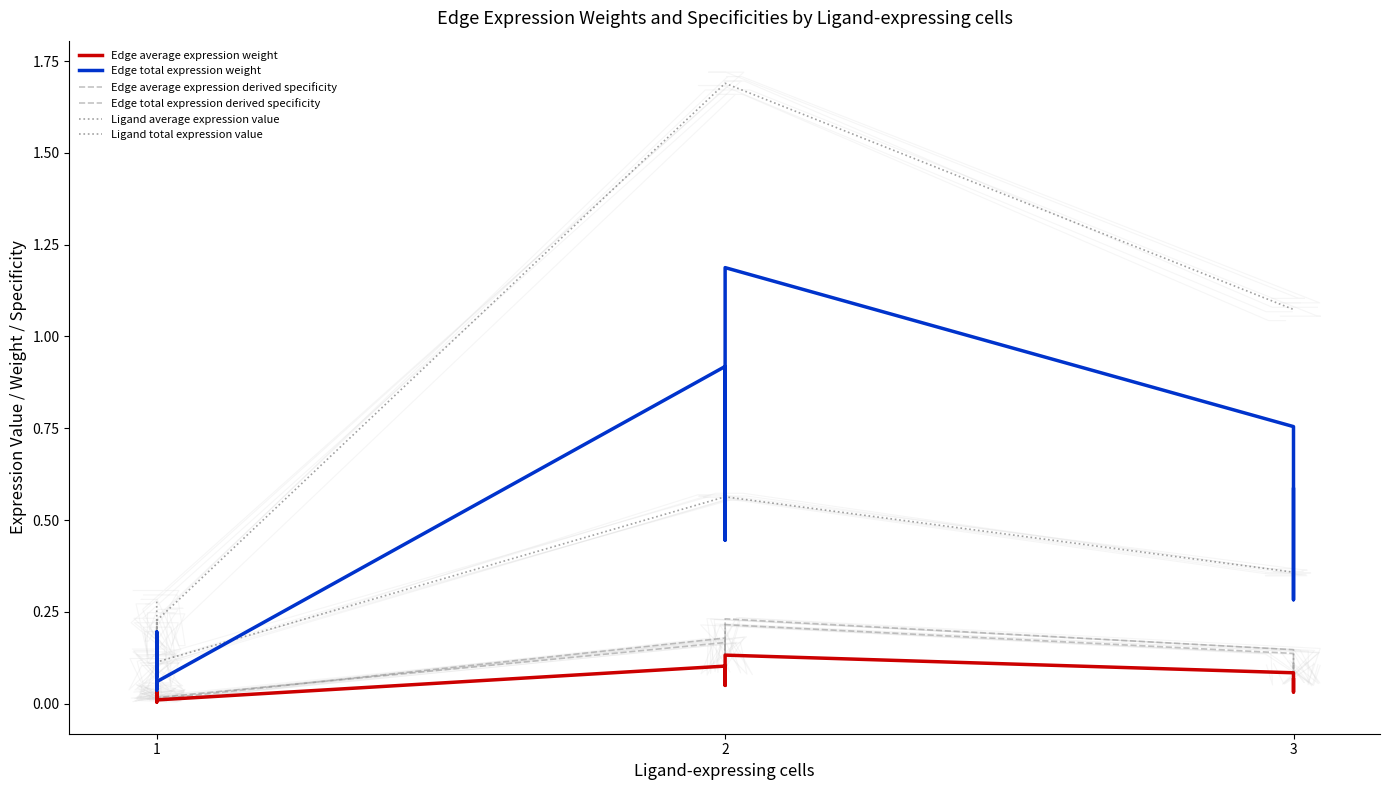

What is the highest value of the Edge average expression weight series?

0.1